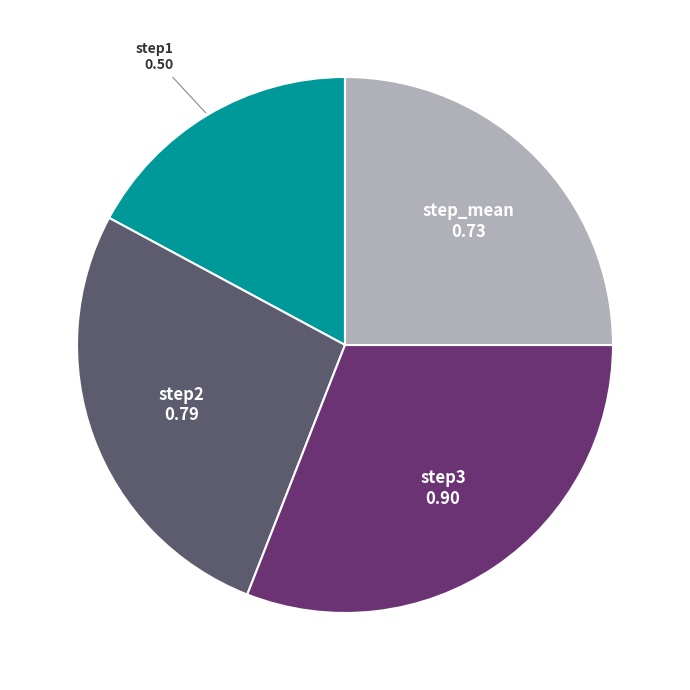

Is the sum of step2 and step_mean greater than half?

Yes